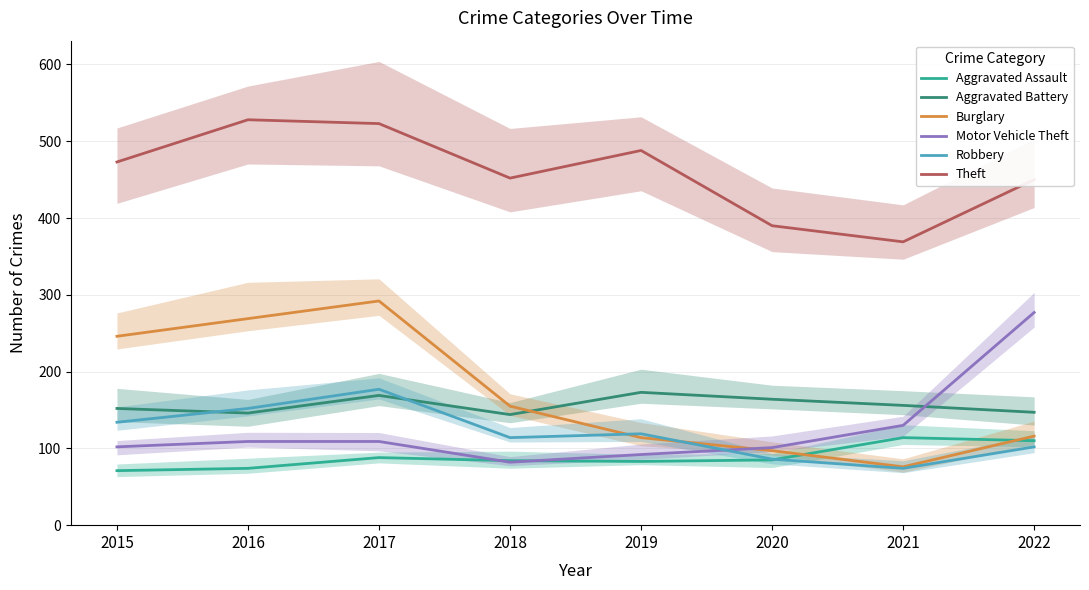

What is the spread (max minus min) of values at 2022?

348